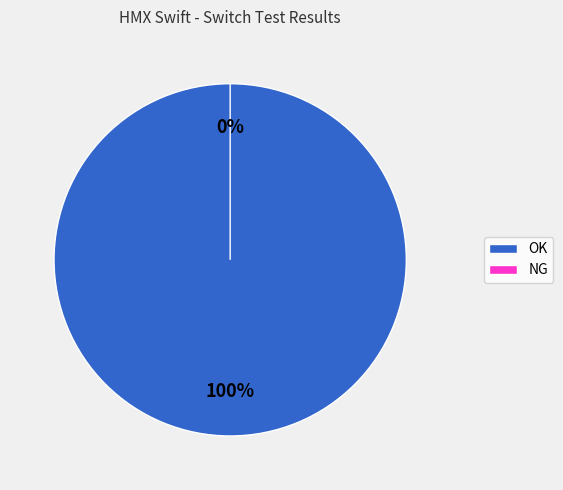

Combined, what portion of the pie is NG and OK?

100.0%